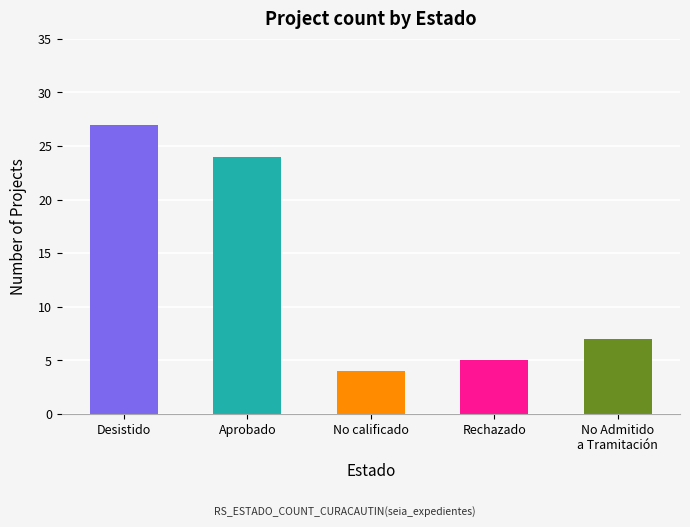

Reading right to left, list all the values displayed in this chart.

7	5	4	24	27